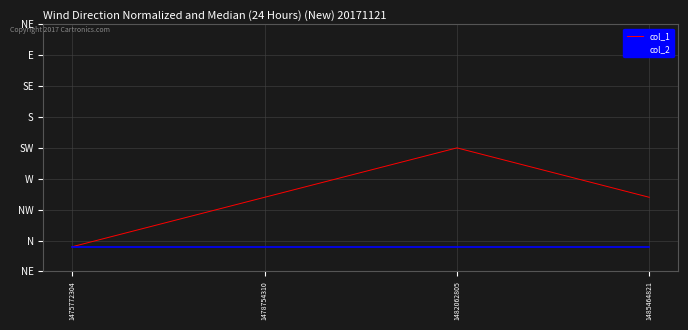

Does the chart display data point markers on the line(s)?

No